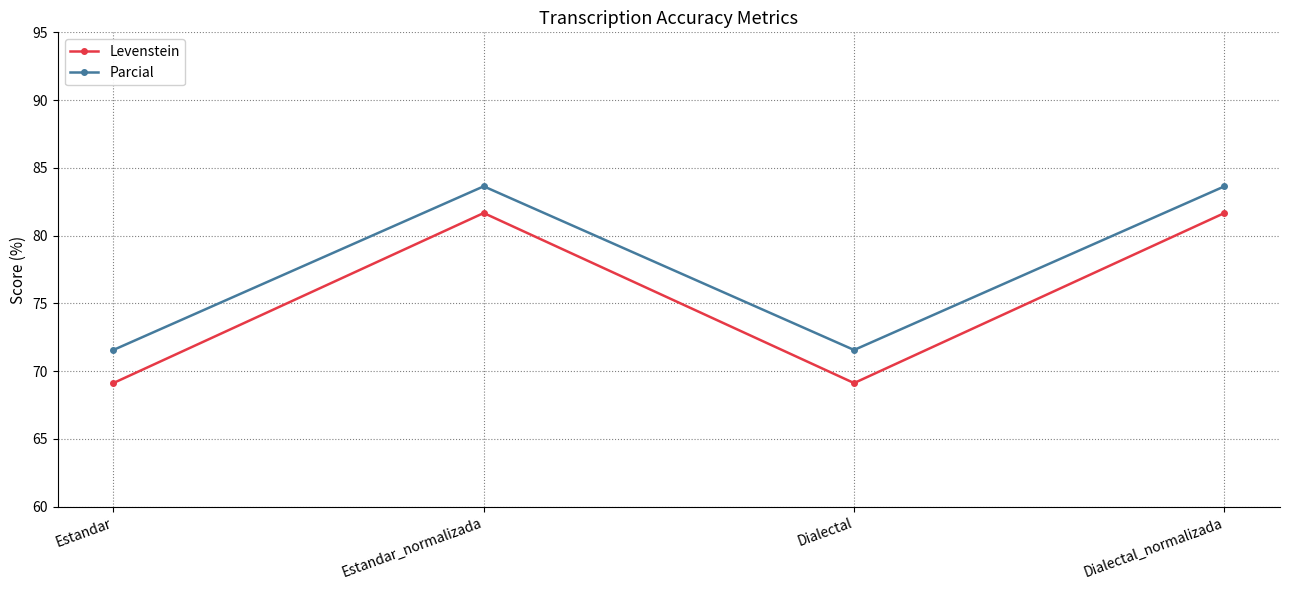

True or false: Parcial and Levenstein intersect in this chart.

False